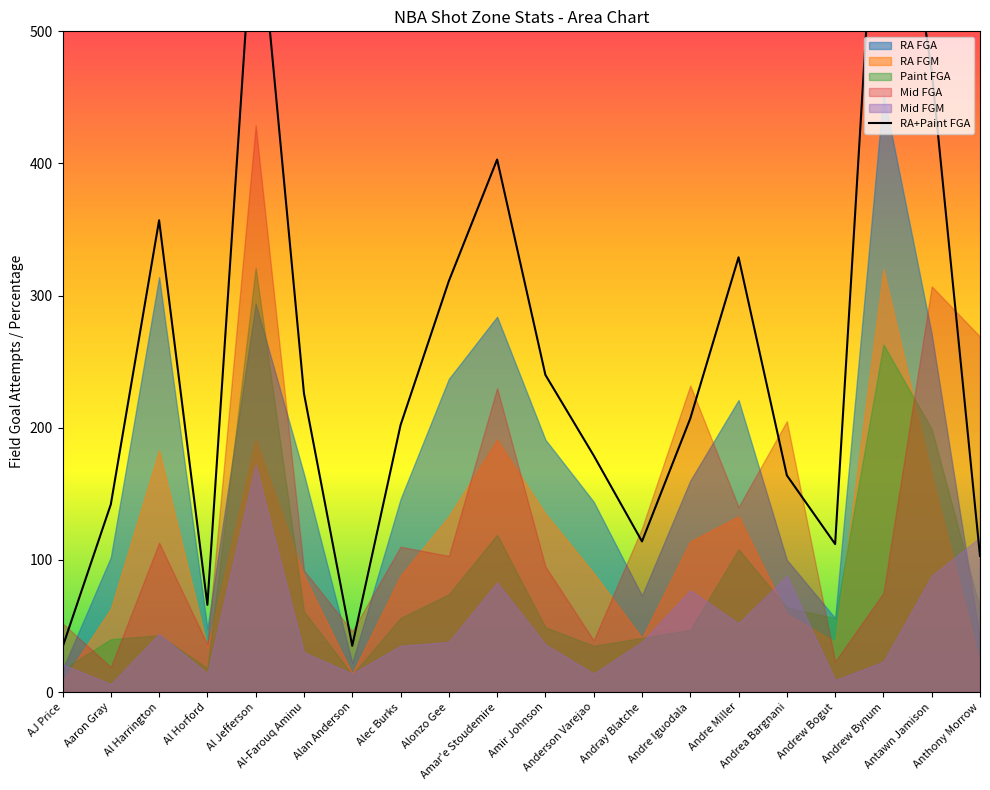

At which category does RA FGA reach its first local valley?

Al Horford